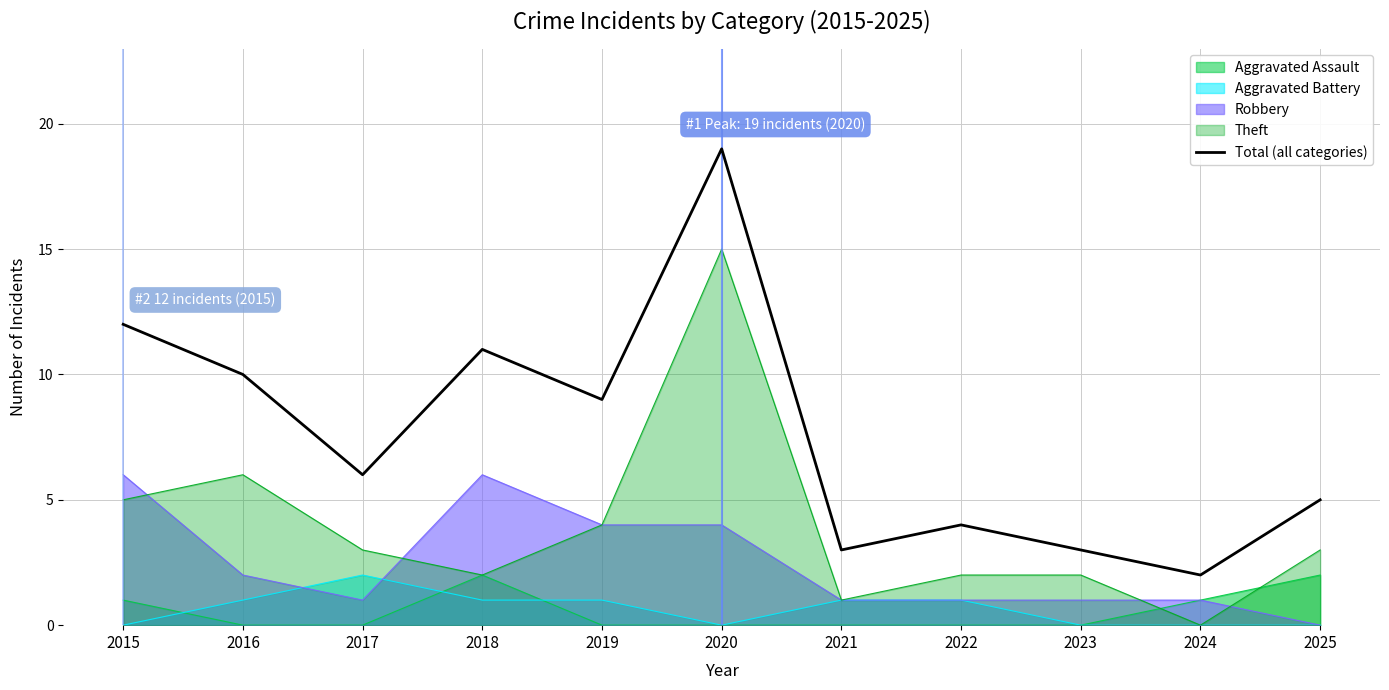

Reading left to right, transcribe all the data shown in this chart.

12	10	6	11	9	19	3	4	3	2	5